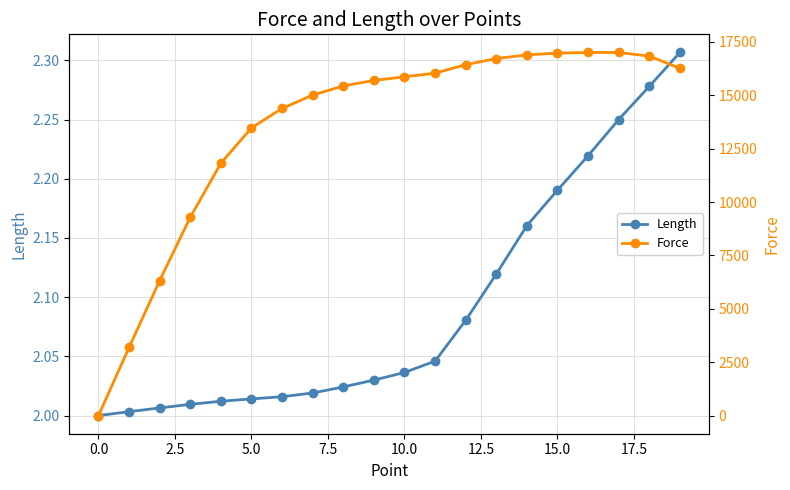

The Length series shows 3.0 at 0.0. True or false?

False